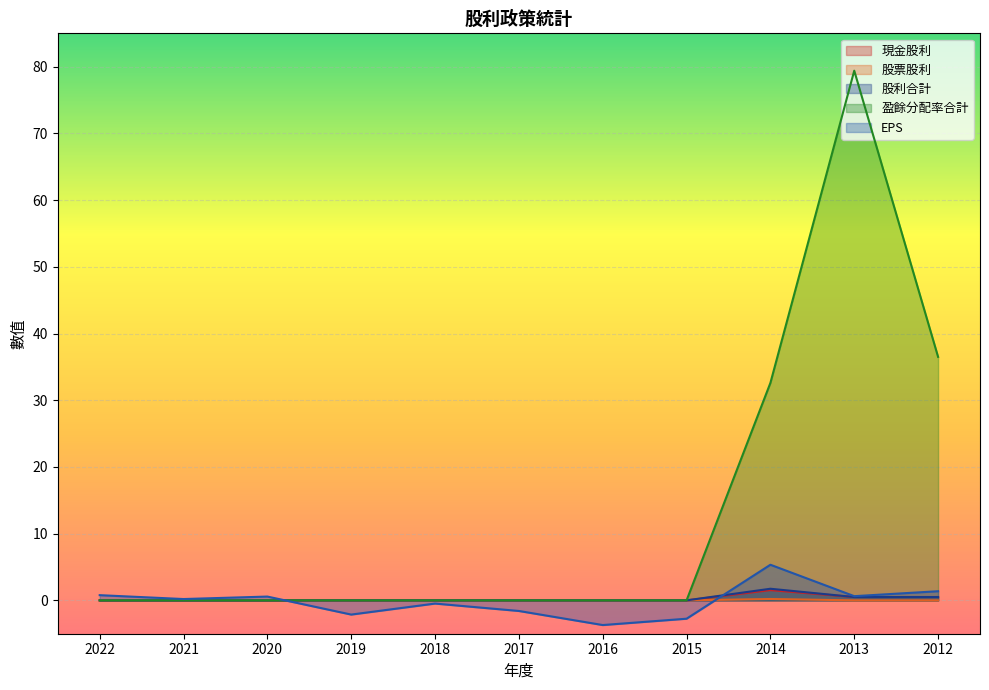

List the series in order of their peak value, lowest first.

股票股利, 現金股利, 股利合計, EPS, 盈餘分配率合計